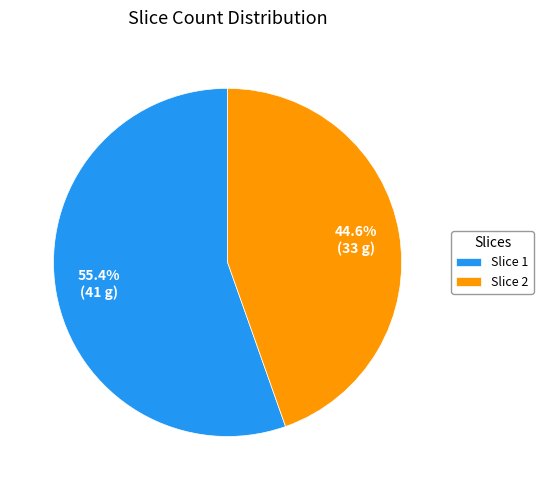

To the nearest percent, what is the combined percentage of Slice 2 and Slice 1?

100%